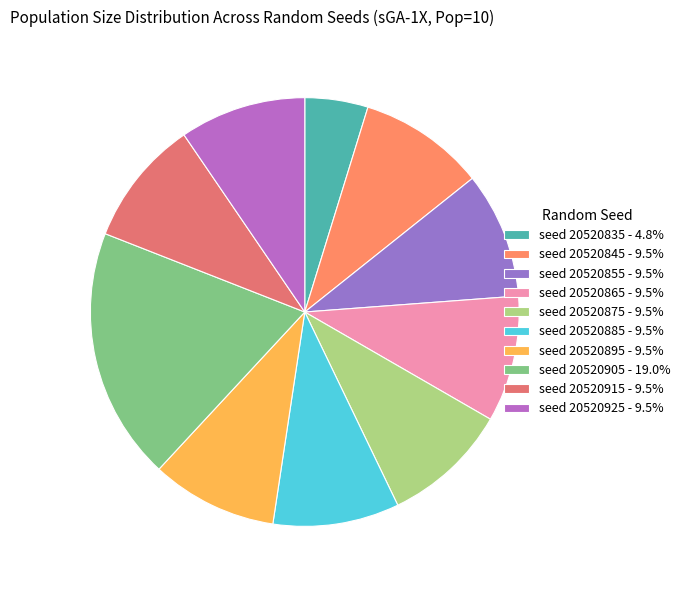

Which category has the smallest portion of the pie?

seed 20520835